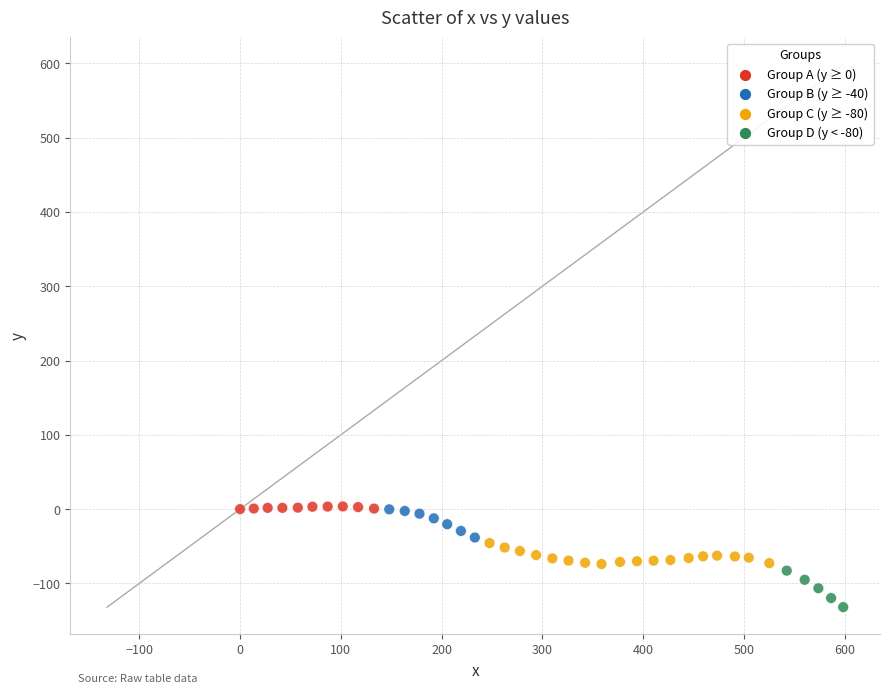

What is the range of Y values (max minus min)?

135.5